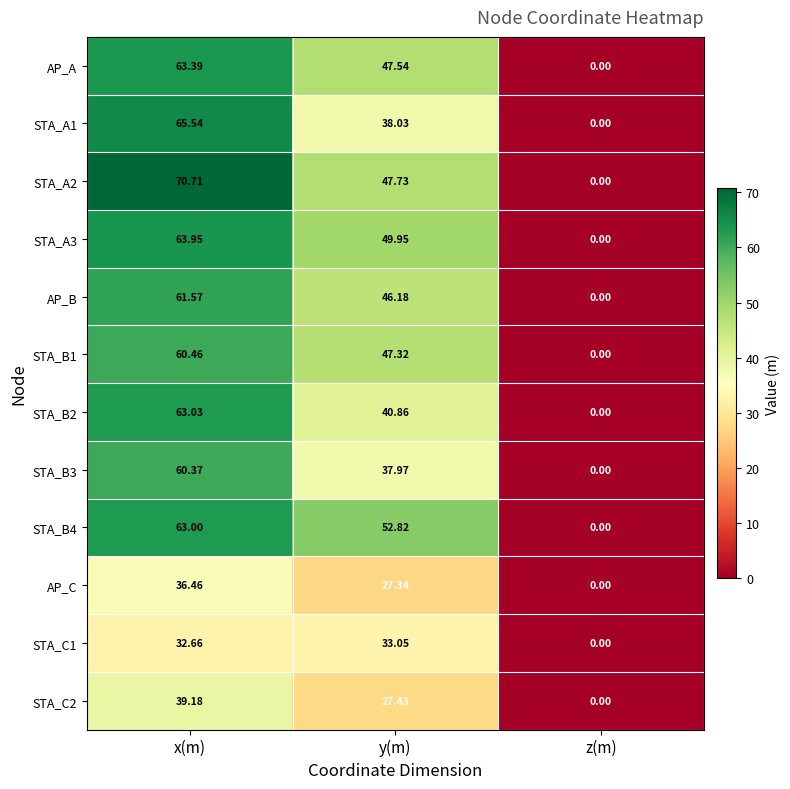

Rank the categories by STA_B2 value from lowest to highest.

z(m), y(m), x(m)